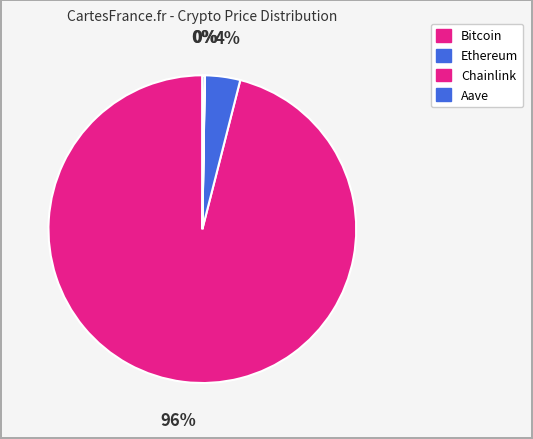

What is the ratio of the value at Ethereum to the value at Aave?

15.2